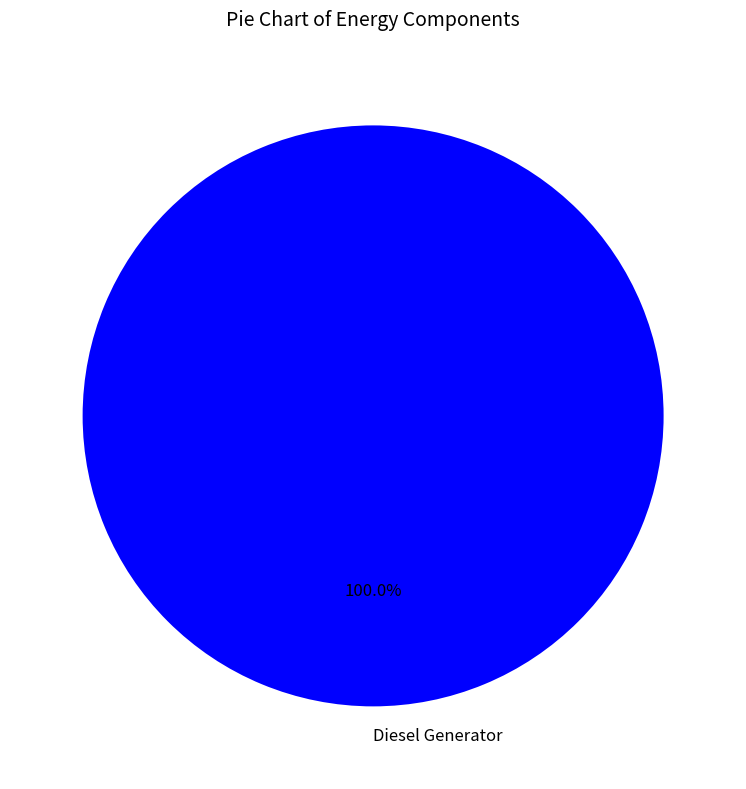

What percentage is the Diesel Generator slice, to the nearest percent?

100%